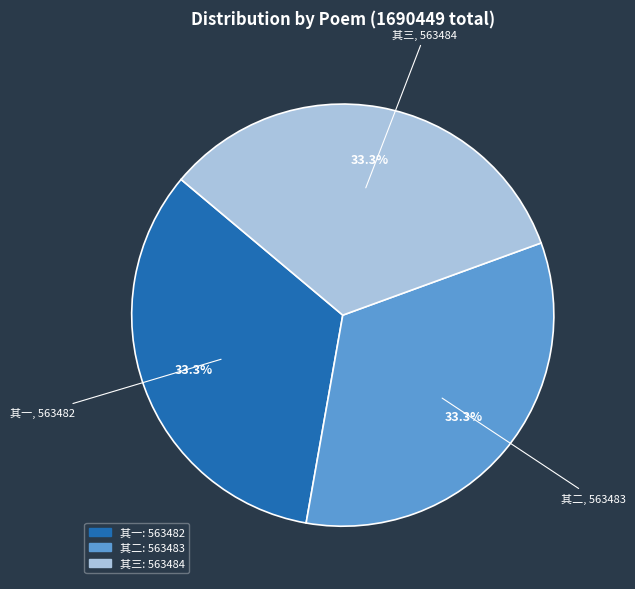

Does any single category account for the majority?

No